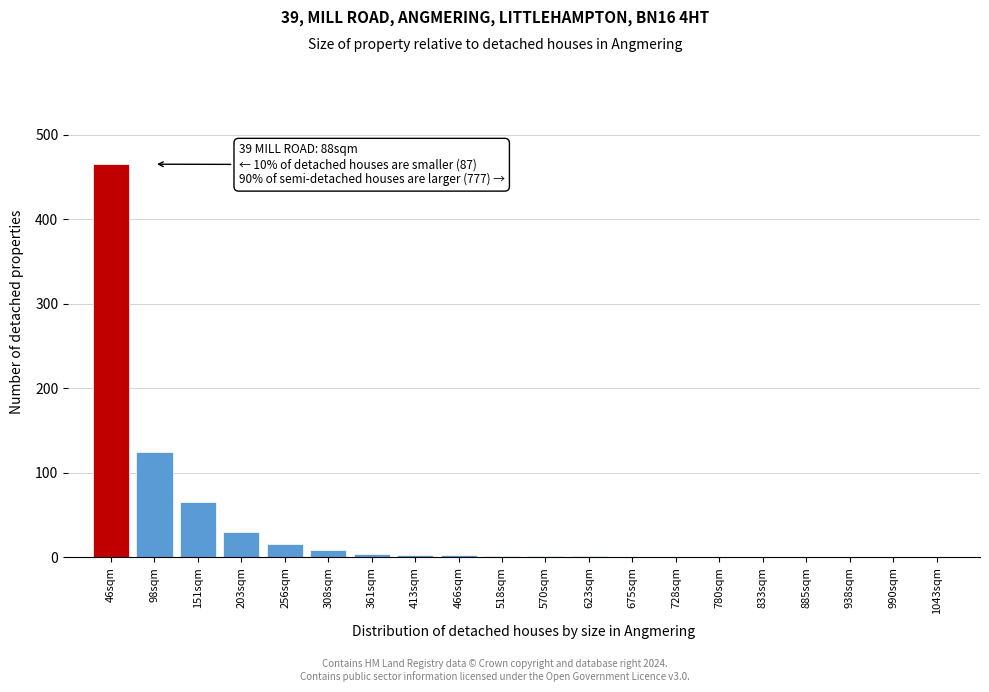

True or false: the data shows 1 at 518sqm.

True